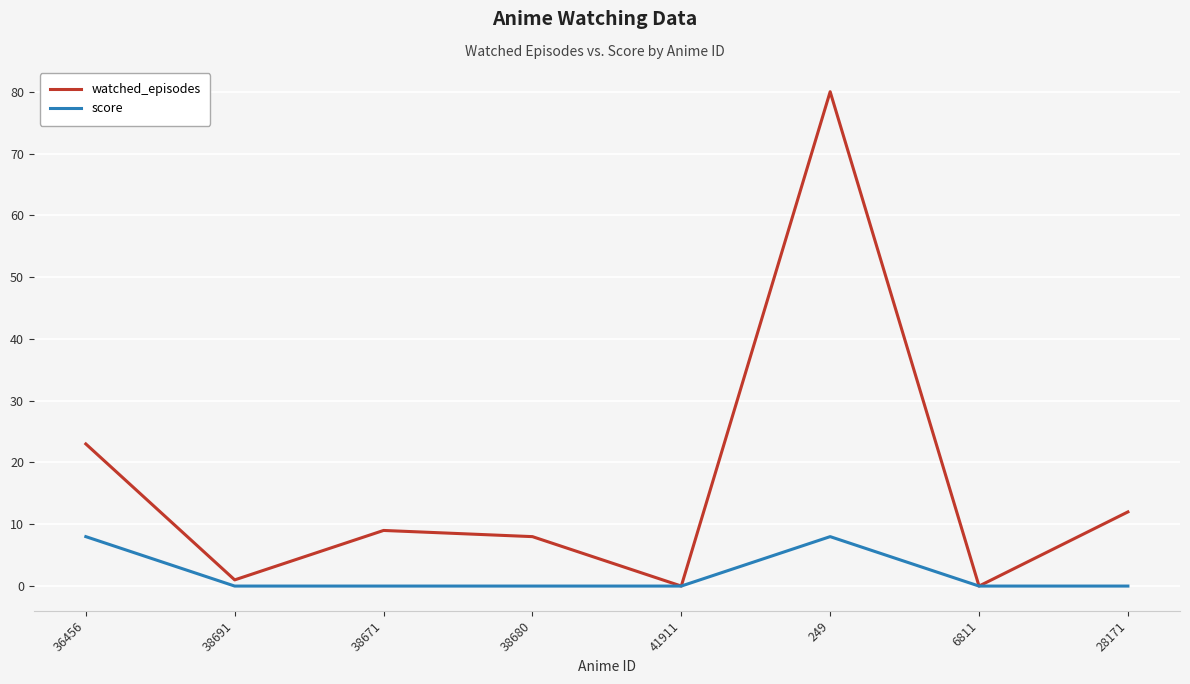

Rank the series by their average value, from lowest to highest.

score, watched_episodes